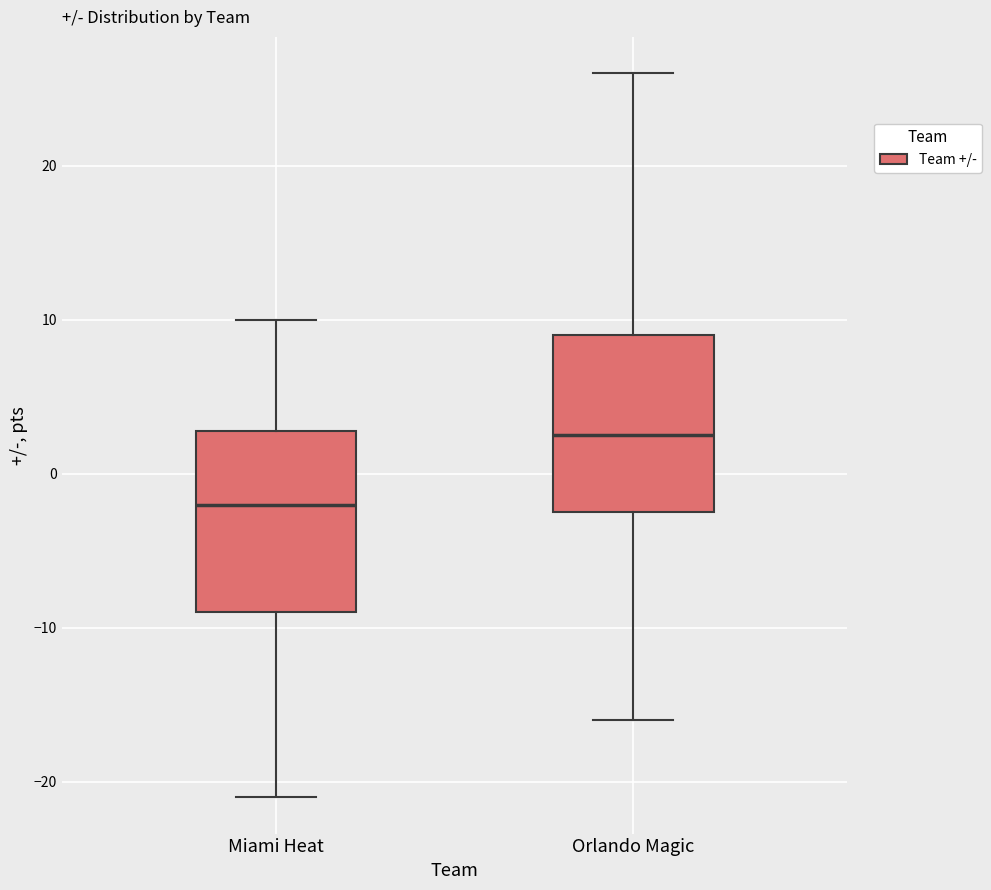

Reading left to right, transcribe this box plot: for each box, give where its median line is, the range the box spans, and where its two whiskers end, as read against the y-axis. The values are not printed on the chart, so give them approximately, as read against the axis.

Miami Heat: median -2, box -9 to 3, whiskers -21 to 10
Orlando Magic: median 3, box -2 to 9, whiskers -16 to 26